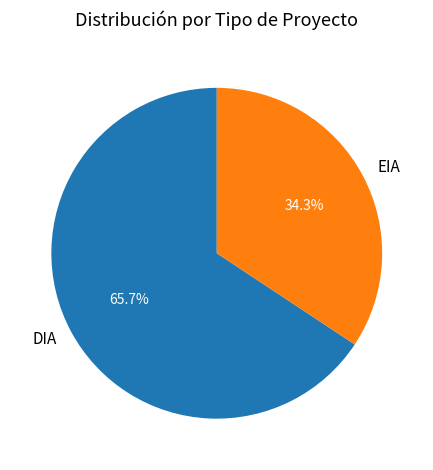

Which slice is the largest?

DIA